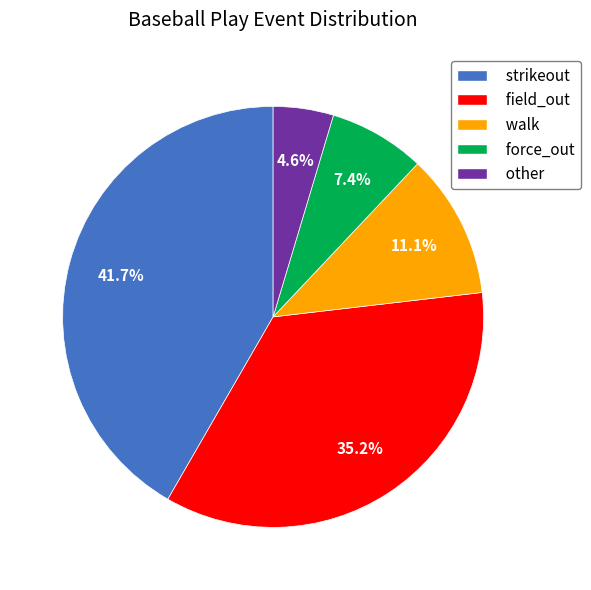

True or false: strikeout accounts for 42% of the total.

True